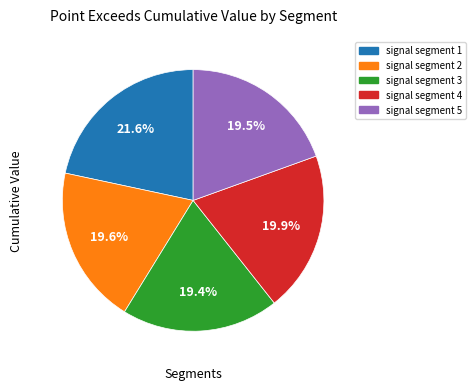

What portion of the pie excludes signal segment 5?

80.5%